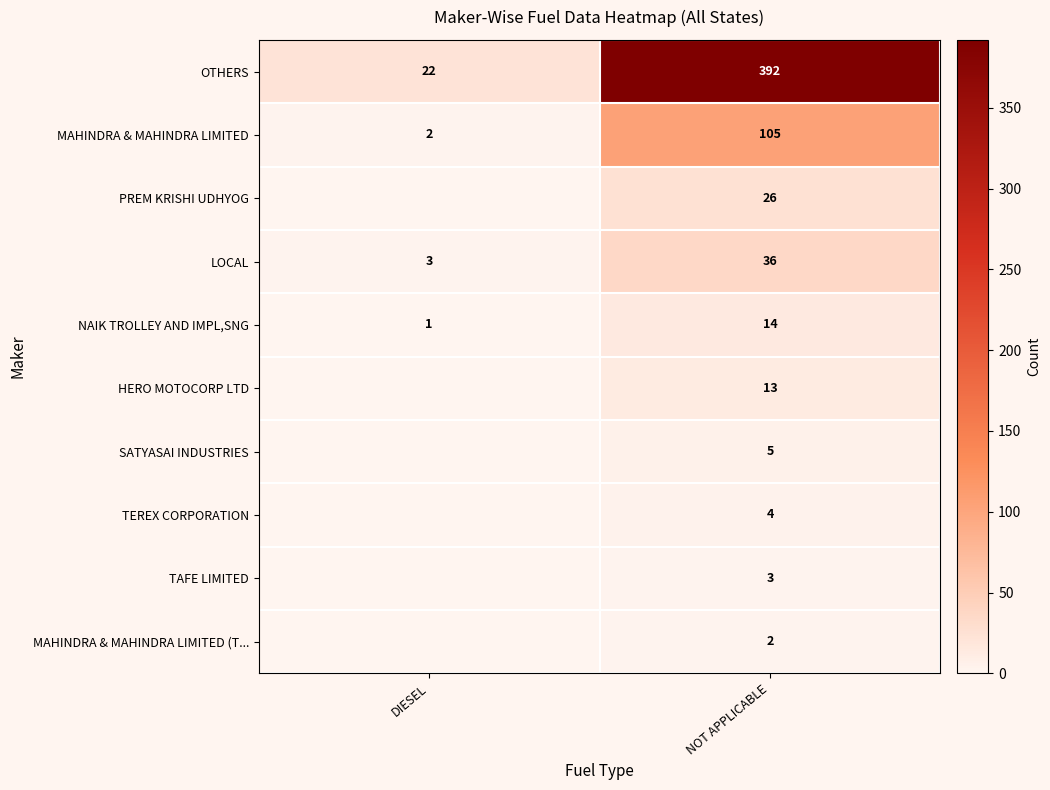

List the labels in order of NAIK TROLLEY AND IMPL,SNG value, largest first.

NOT APPLICABLE, DIESEL